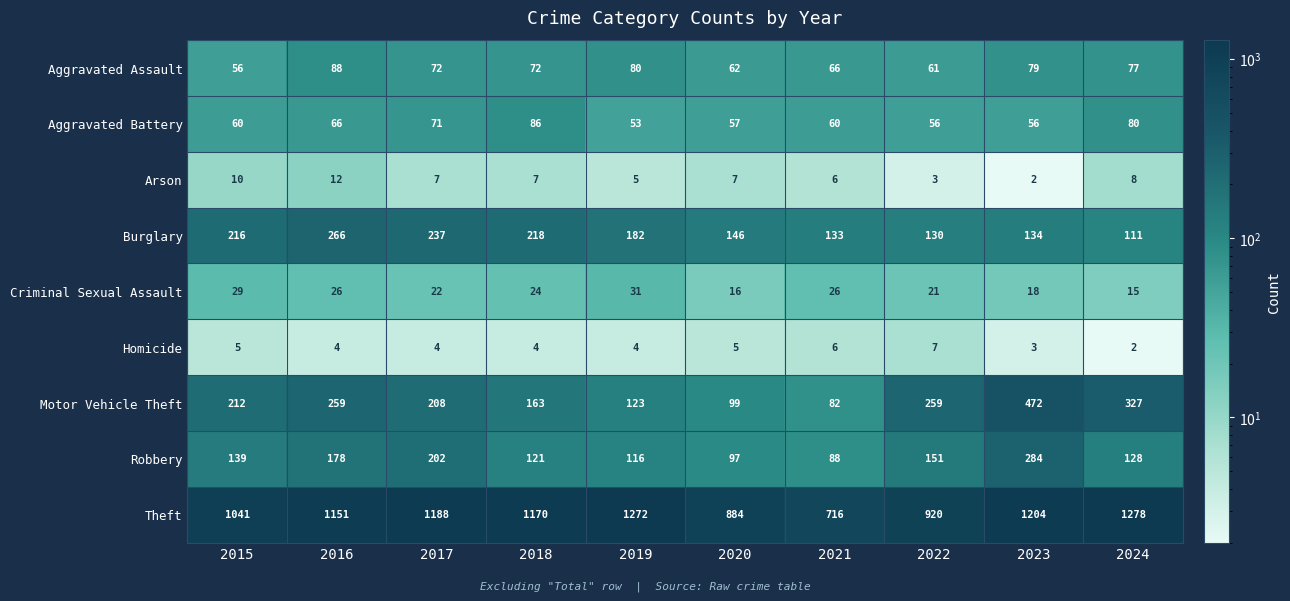

The value of Criminal Sexual Assault at 2019 is 31. True or false?

True